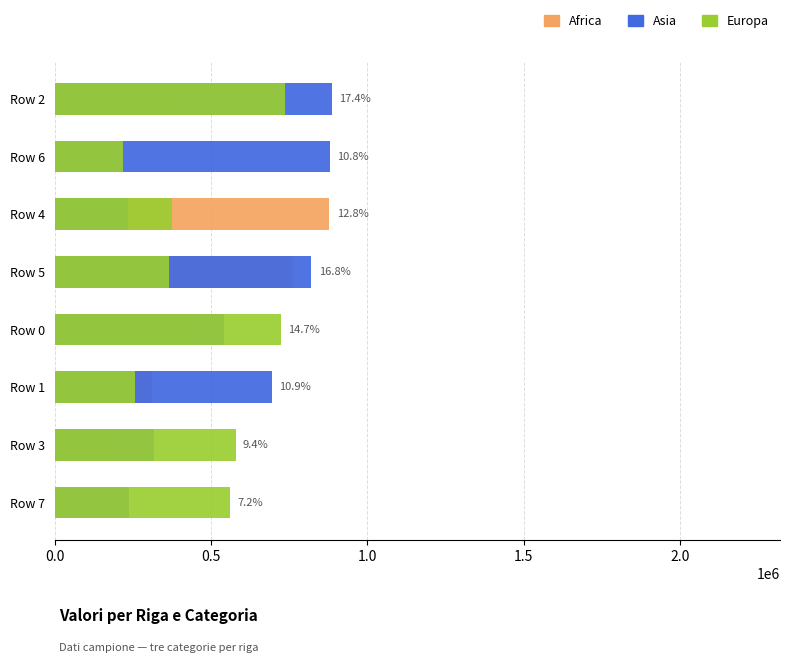

What is the value of the Europa bar at the 5th from the left?

723535